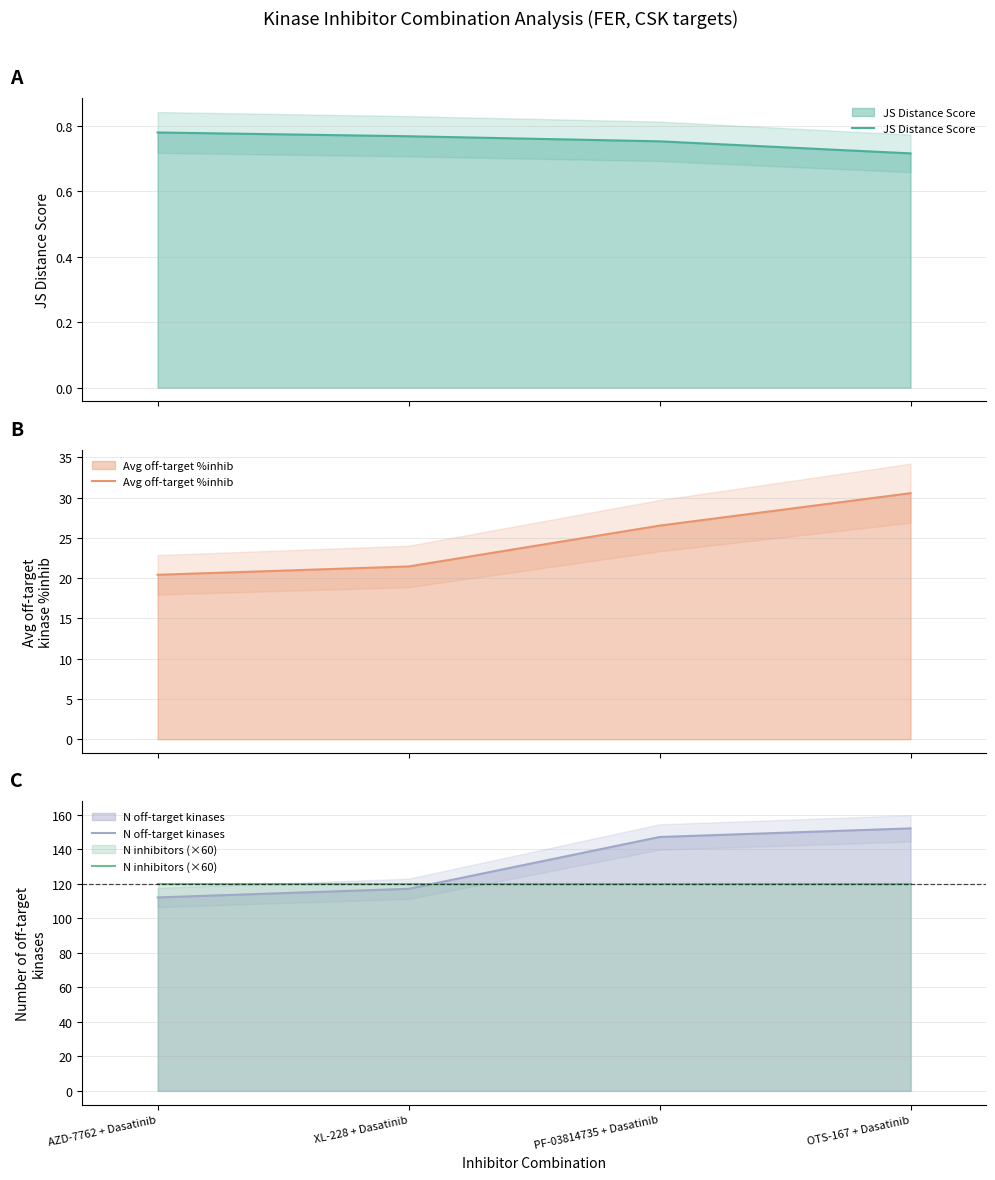

What is the minimum value shown in the chart?

0.7